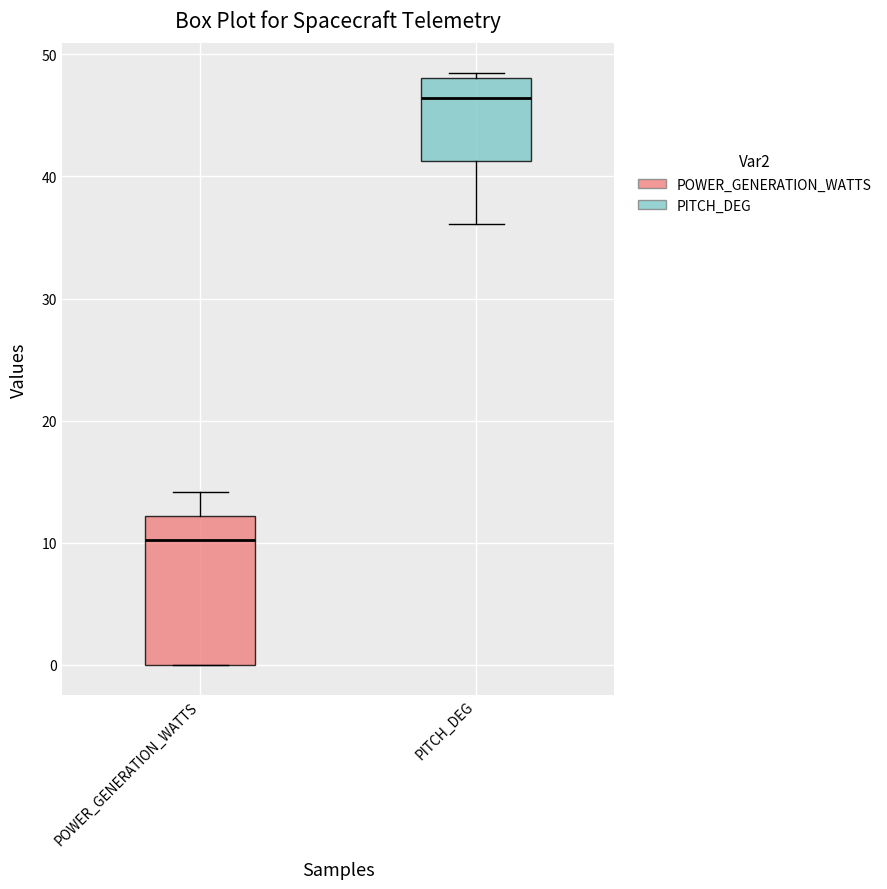

Which box has the lowest median line?

POWER_GENERATION_WATTS